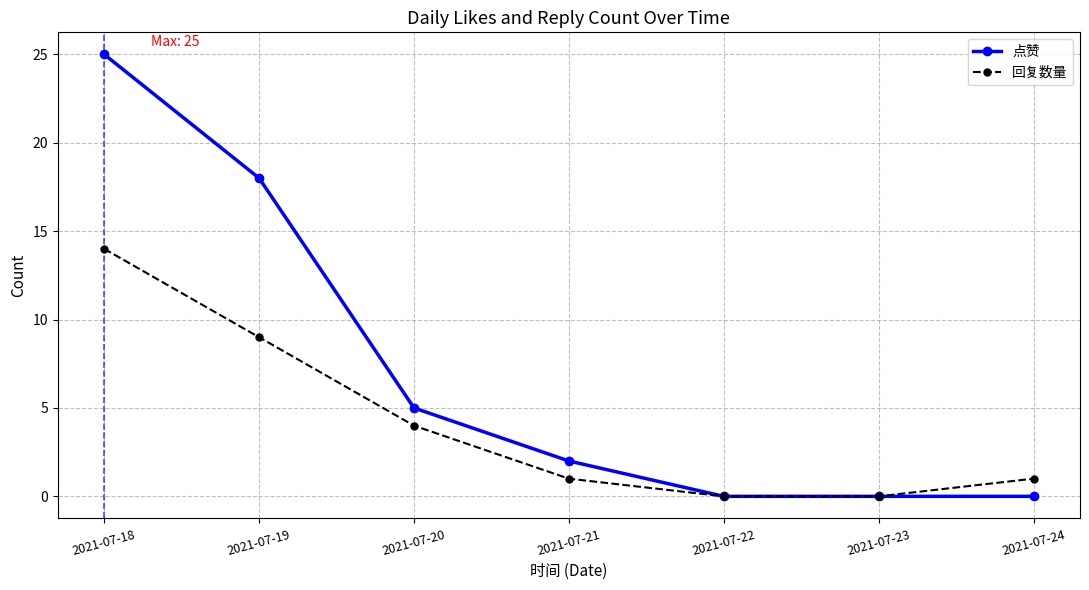

Count the number of categories in the chart.

7